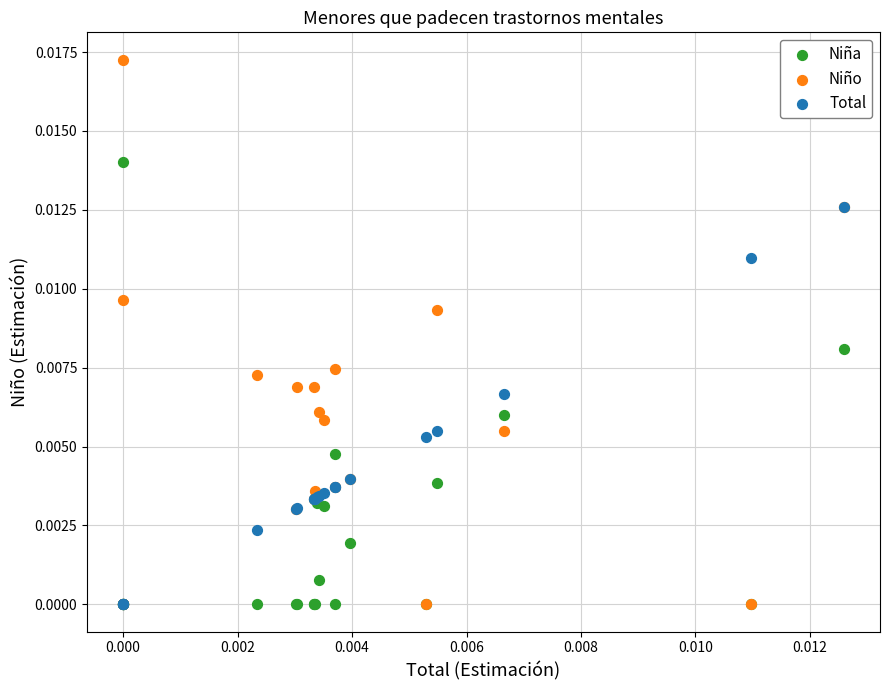

Which series reaches the maximum Y coordinate?

Niño